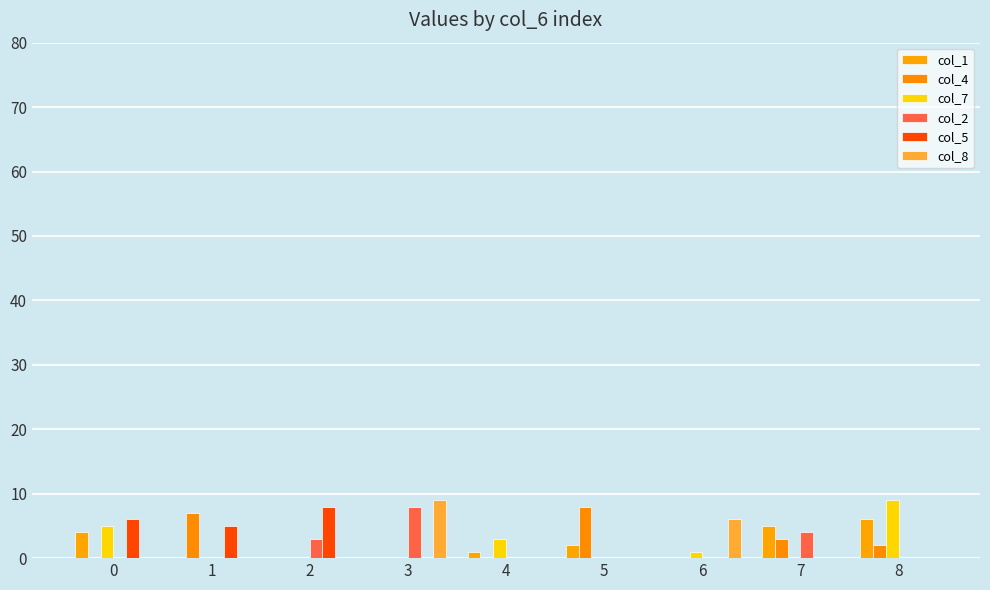

How many categories are shown in the chart?

9